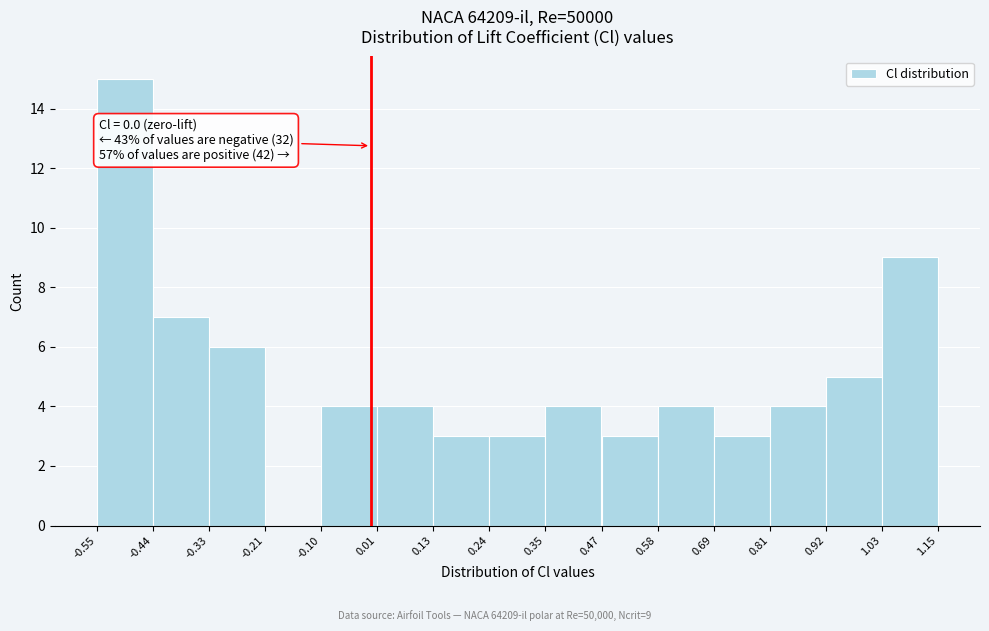

Over which range of the x-axis is the bar tallest?

-0.55 to -0.44